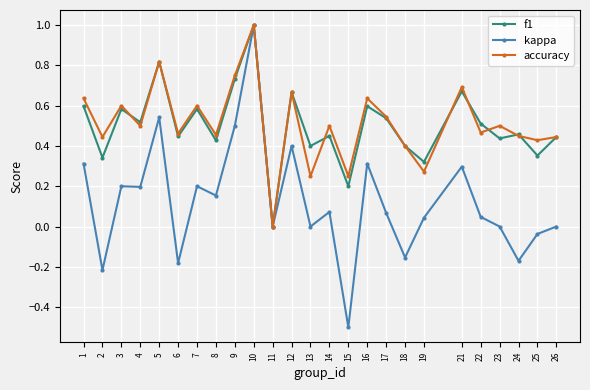

What is the total value across all series at 5?

2.2